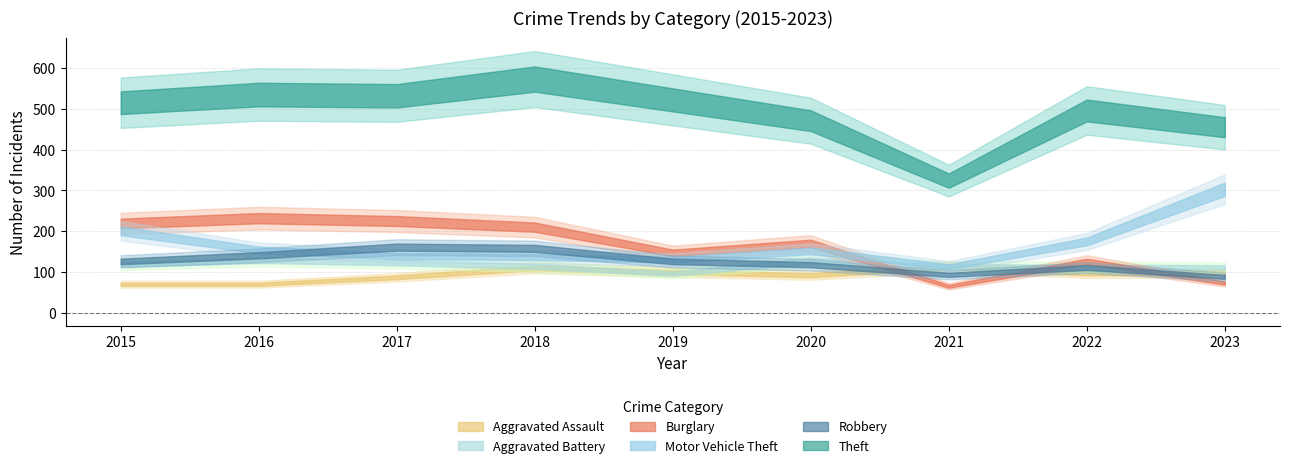

What is the difference between the second highest and minimum values in the Burglary series?

160